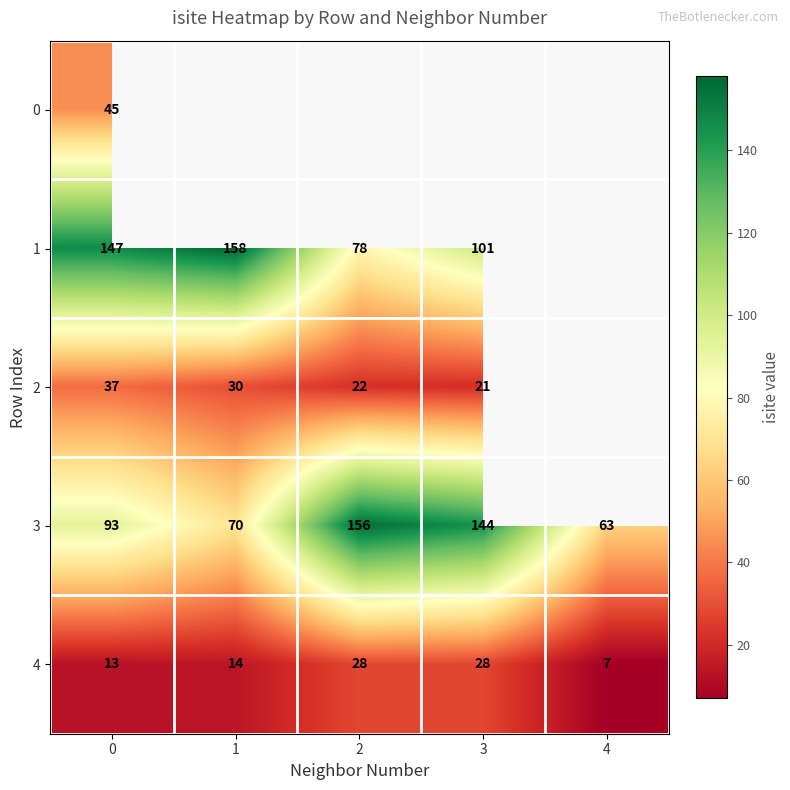

True or false: 2 has a value of 30 at 1.

True